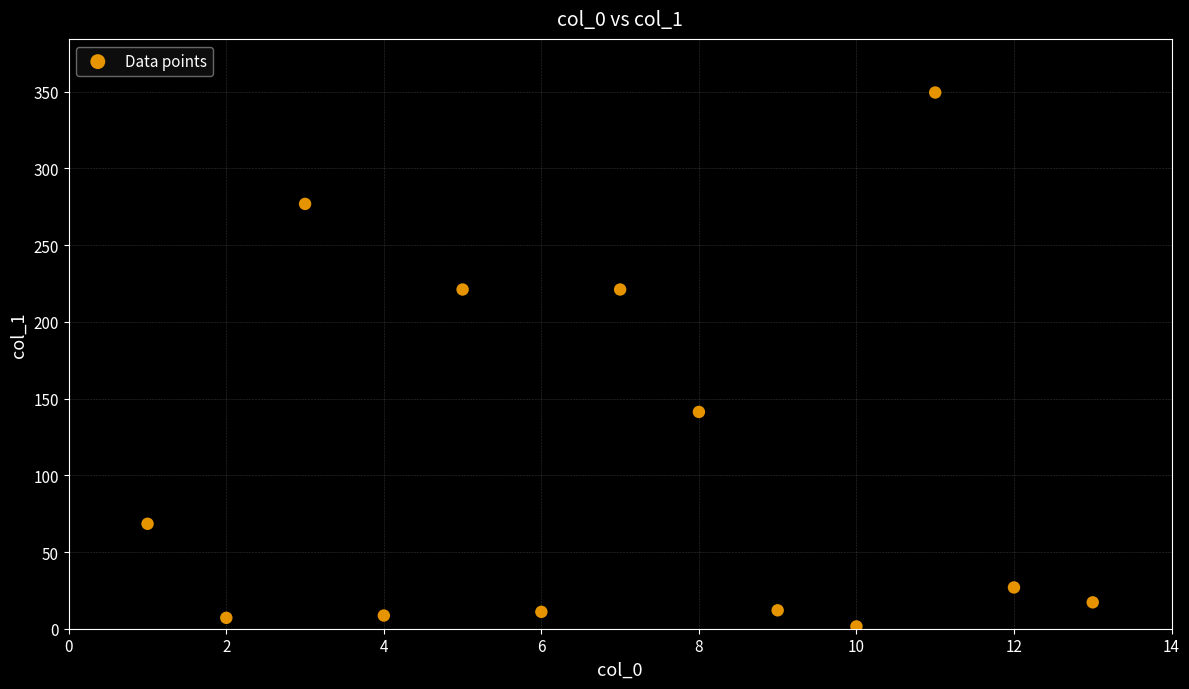

What Y value in the scatter plot is closest to 175?

141.3